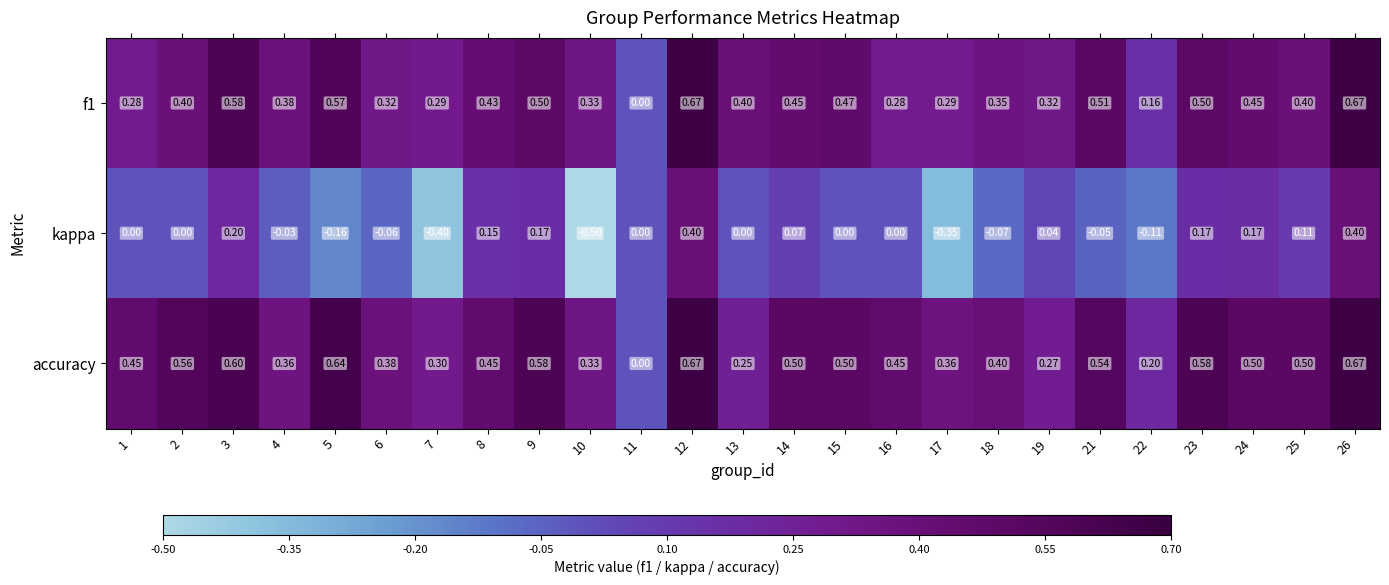

Which series has the largest total across all categories?

accuracy